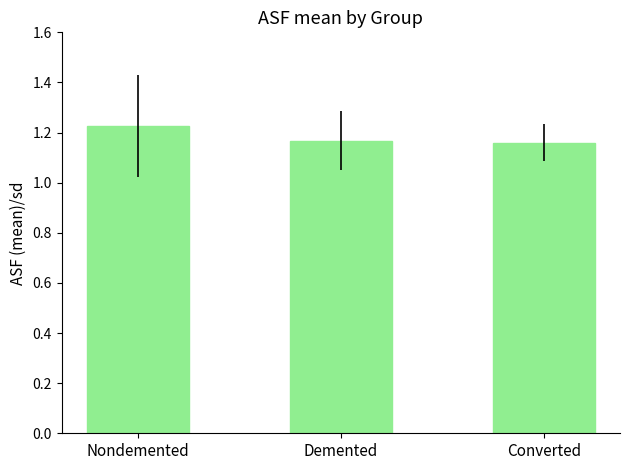

Which category has the highest value across all series?

Nondemented